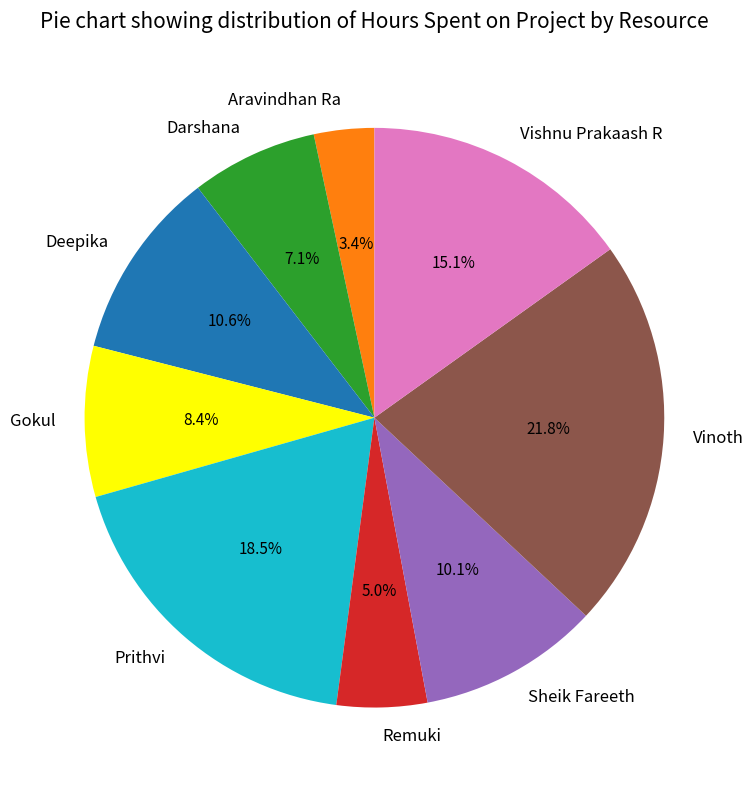

To the nearest percent, what is the average slice percentage?

11%